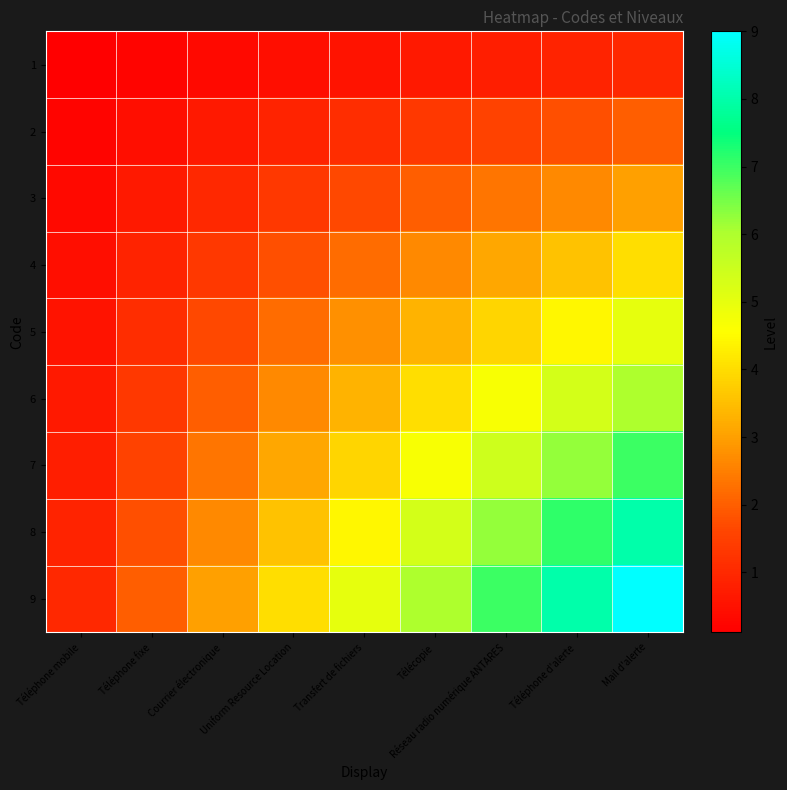

At which category is the sum across all series the highest?

Mail d'alerte